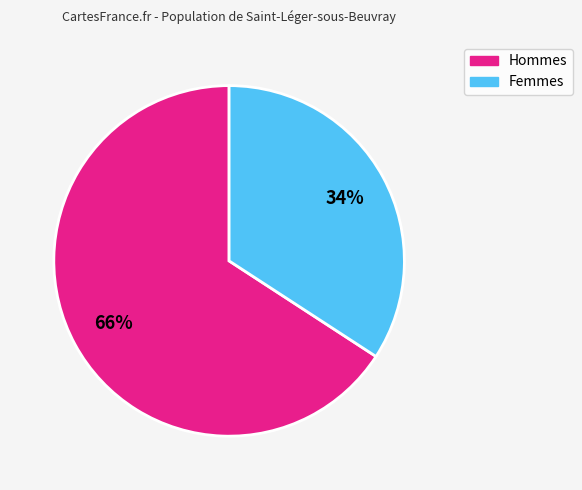

To the nearest percent, what is the average slice percentage?

50%